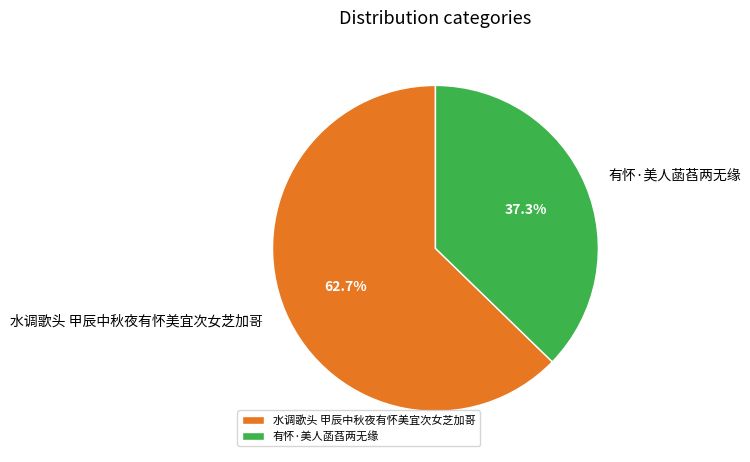

To the nearest percent, what portion does 水调歌头 甲辰中秋夜有怀美宜次女芝加哥 represent?

63%